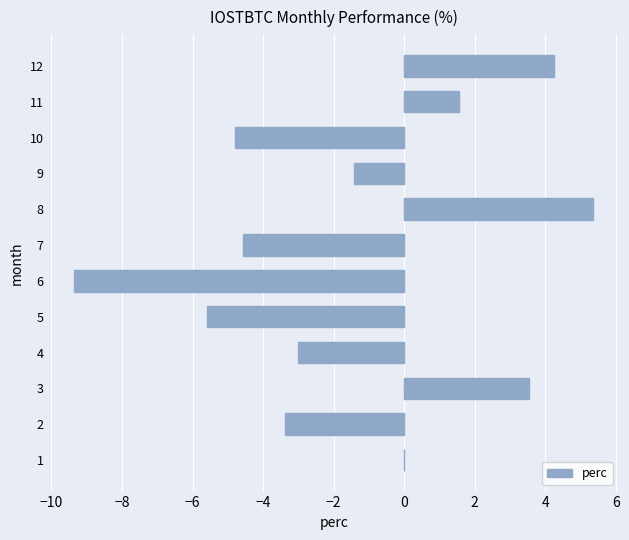

What is the greatest value displayed?

5.4